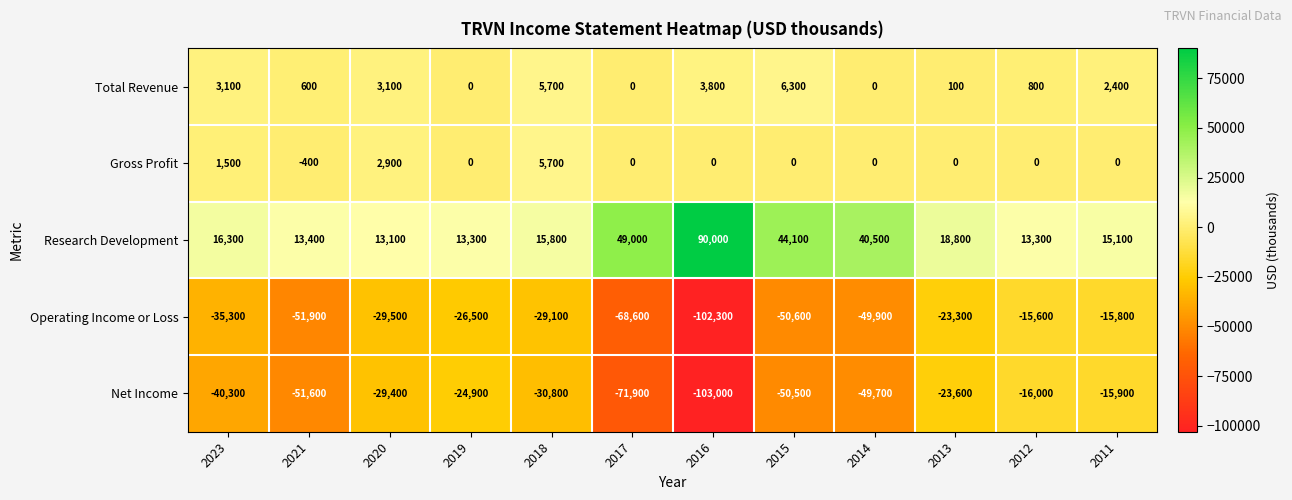

Which series has the largest total across all categories?

Research Development